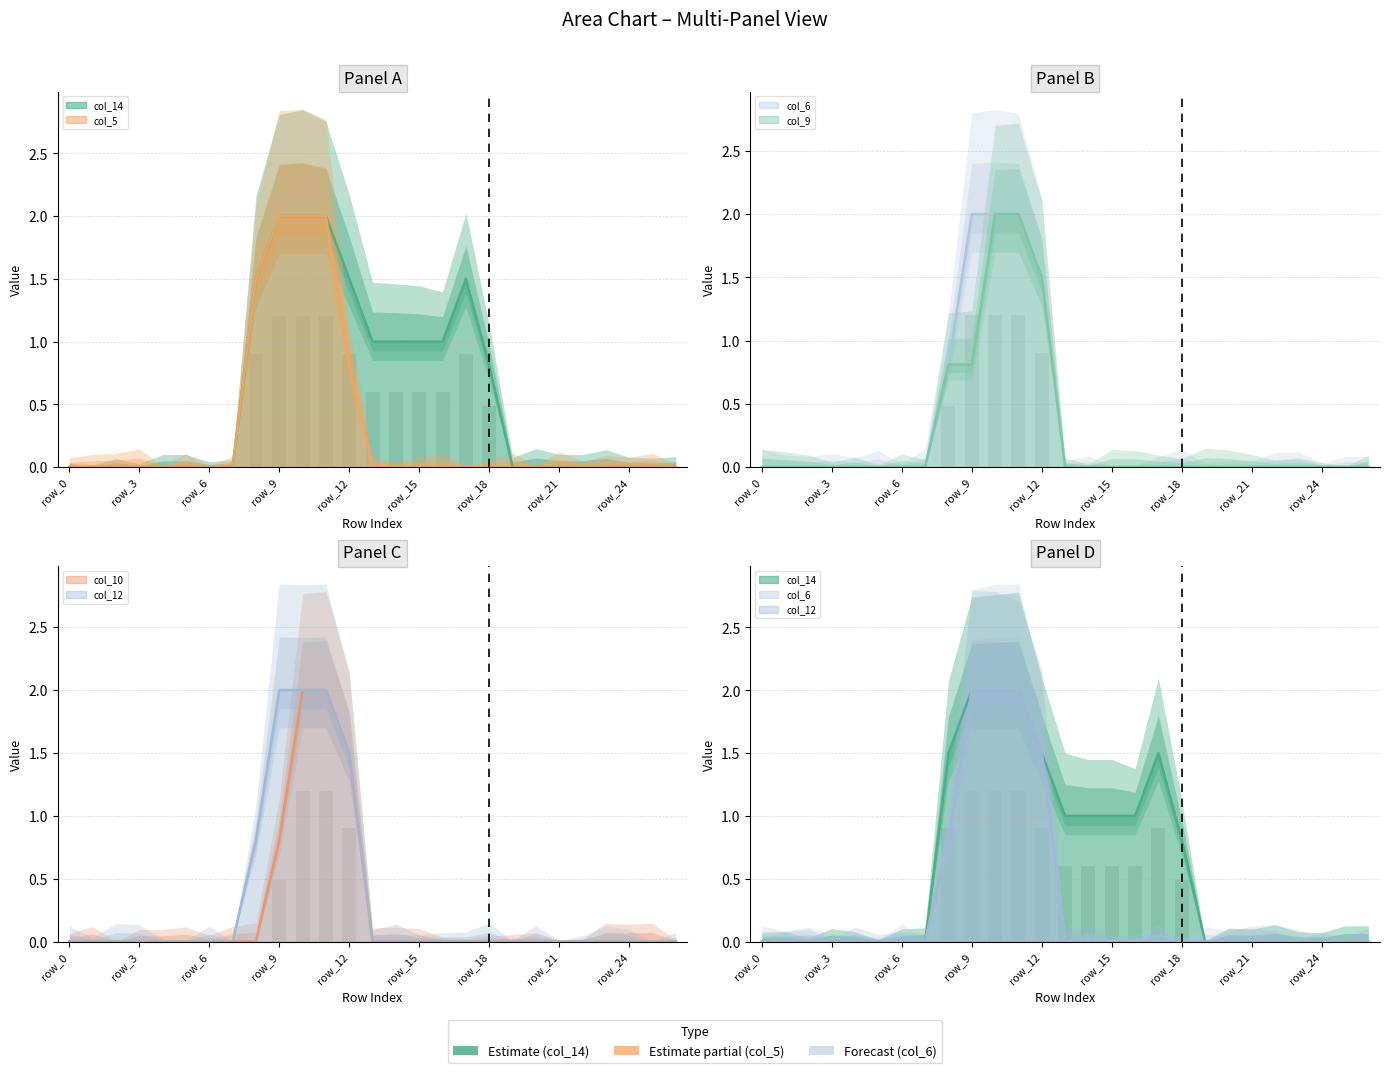

Where is col_5 nearest to the value 1?

row_12